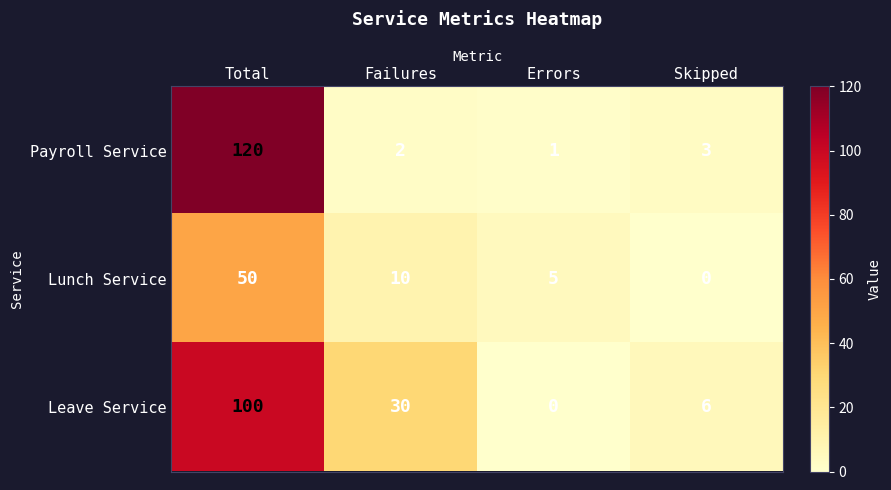

Is it true that Lunch Service equals 10 at Failures?

True